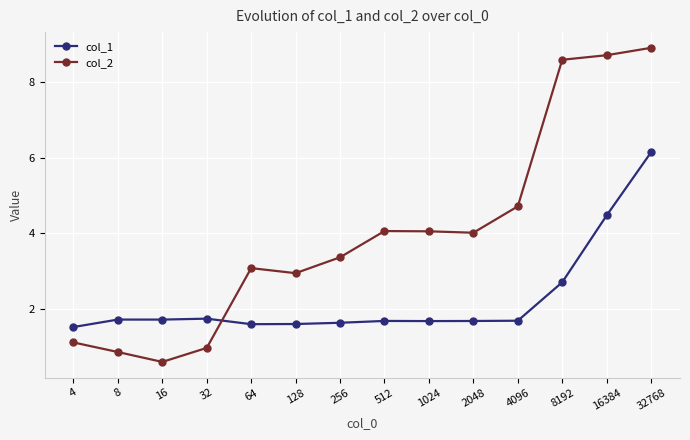

List the series in order of their peak value, lowest first.

col_1, col_2